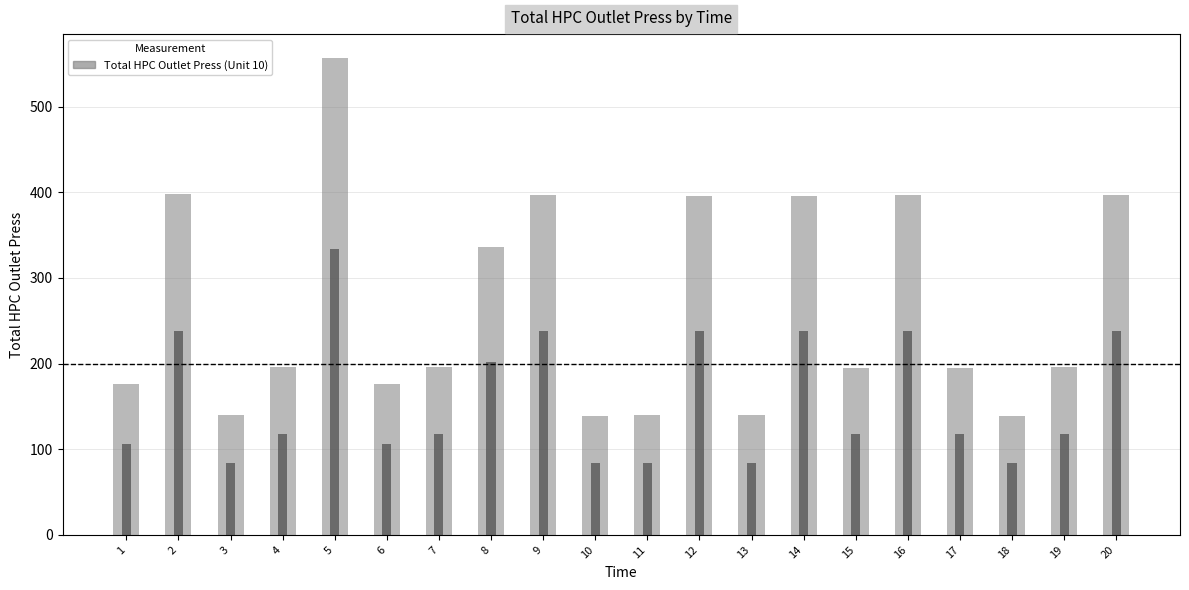

Reading right to left, extract all data points from this chart.

397.1	195.9	139.2	195.4	396.6	195.3	396.1	139.7	396.0	140.2	139.0	396.4	336.3	195.5	176.2	556.8	196.0	139.5	397.4	176.1